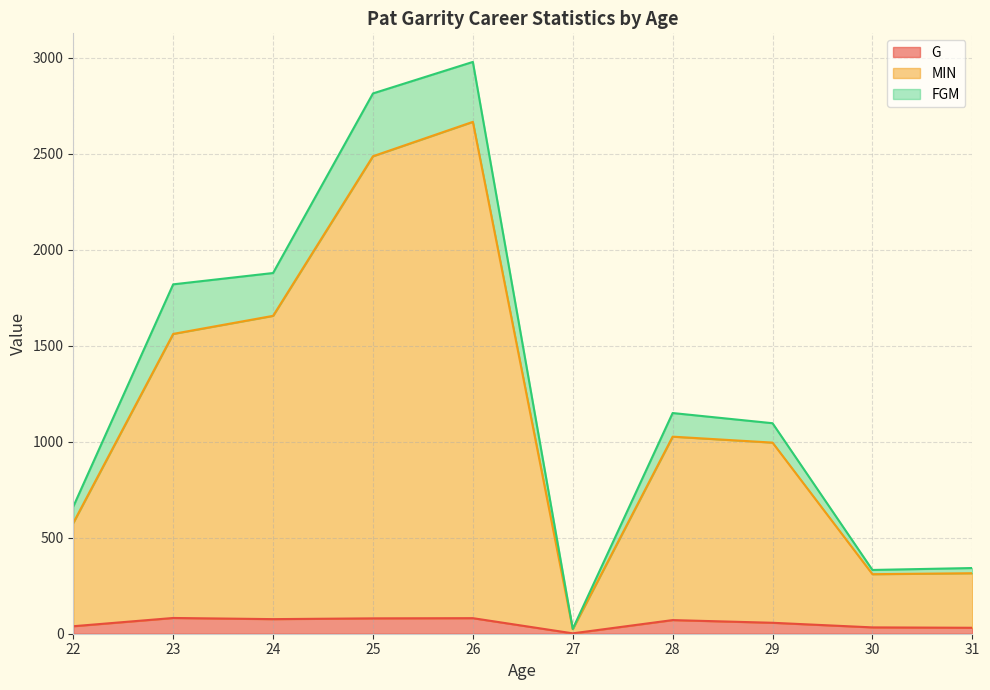

Which series has the largest range (max minus min)?

FGM